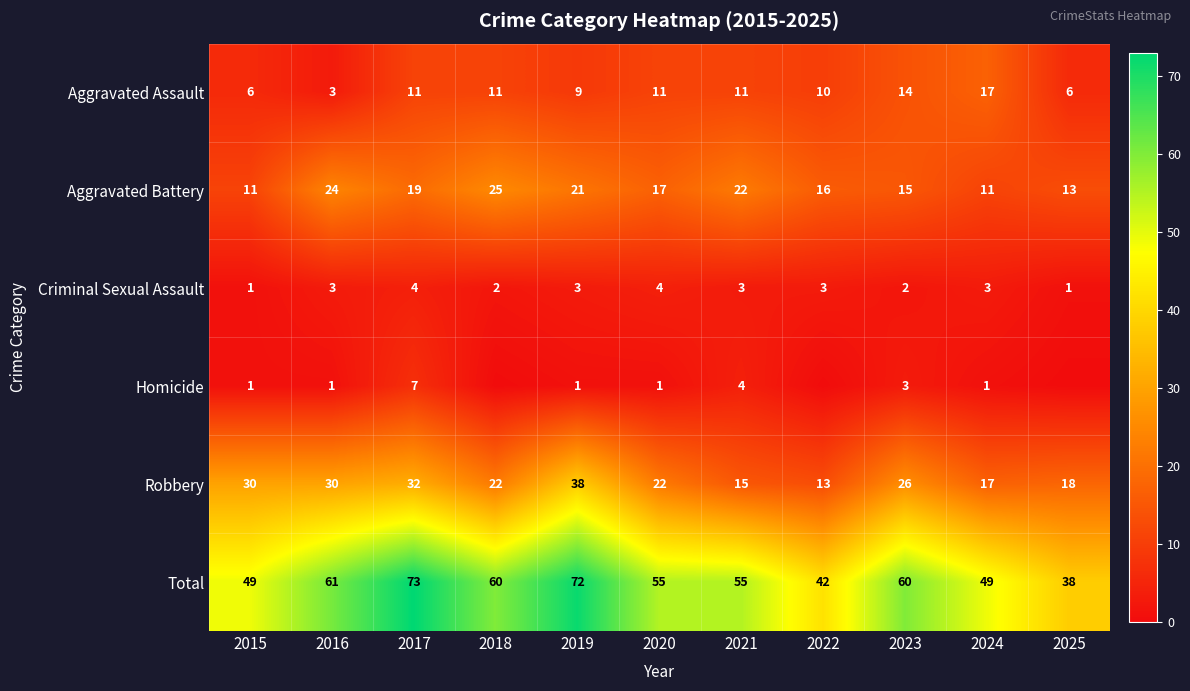

What is the difference between the maximum and minimum values in the Aggravated Assault series?

14